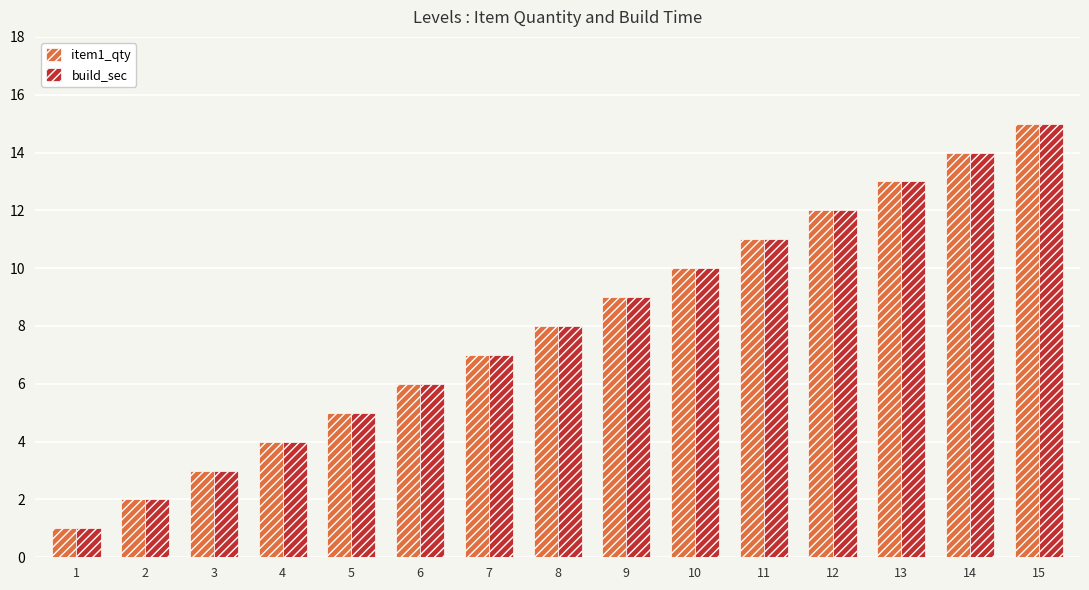

What is the minimum value for item1_qty?

1